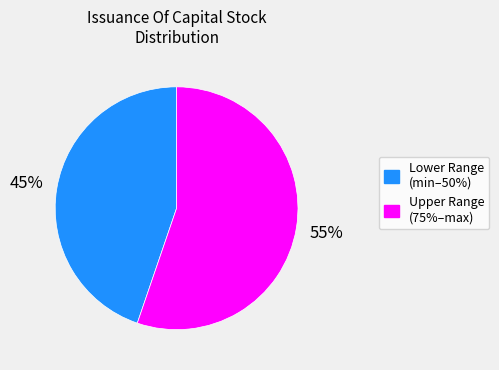

To the nearest percent, what is the difference between the largest and smallest slice percentages?

10%